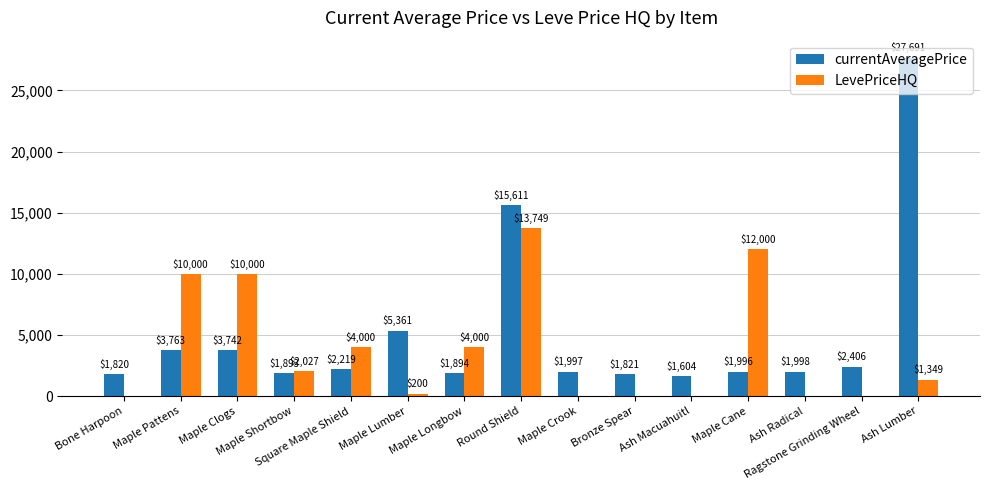

Are the bars horizontal?

No